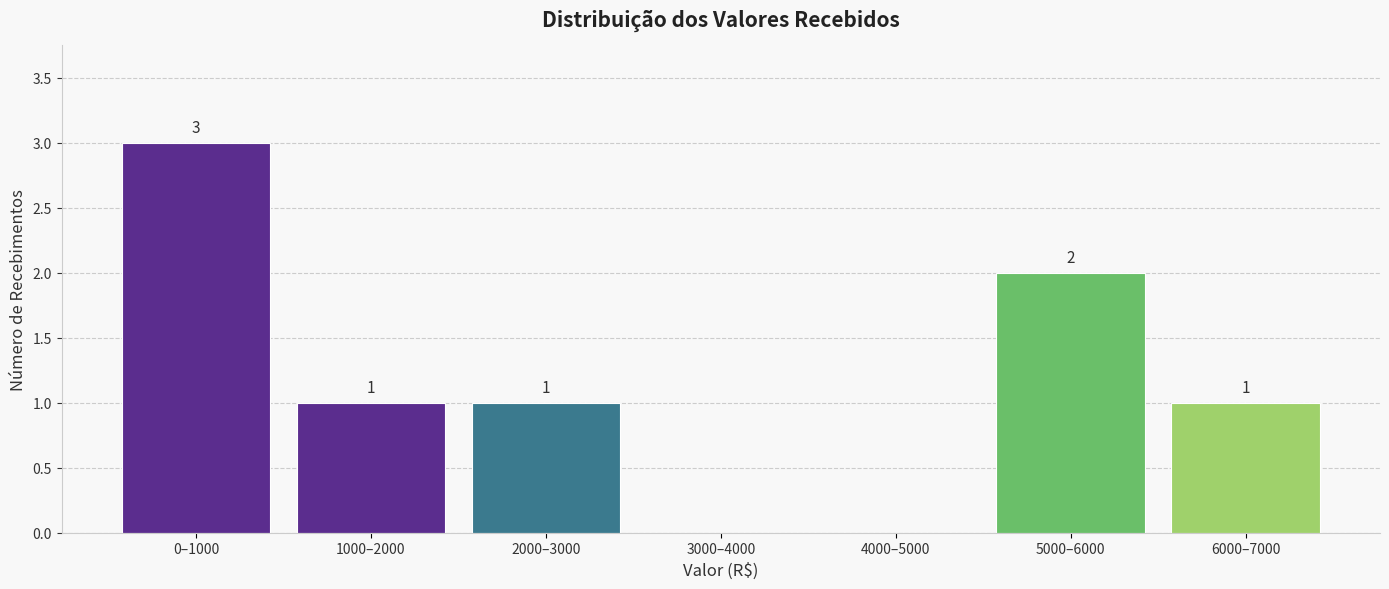

Reading left to right, list all the values displayed in this chart.

0–1000=3	1000–2000=1	2000–3000=1	3000–4000=0	4000–5000=0	5000–6000=2	6000–7000=1